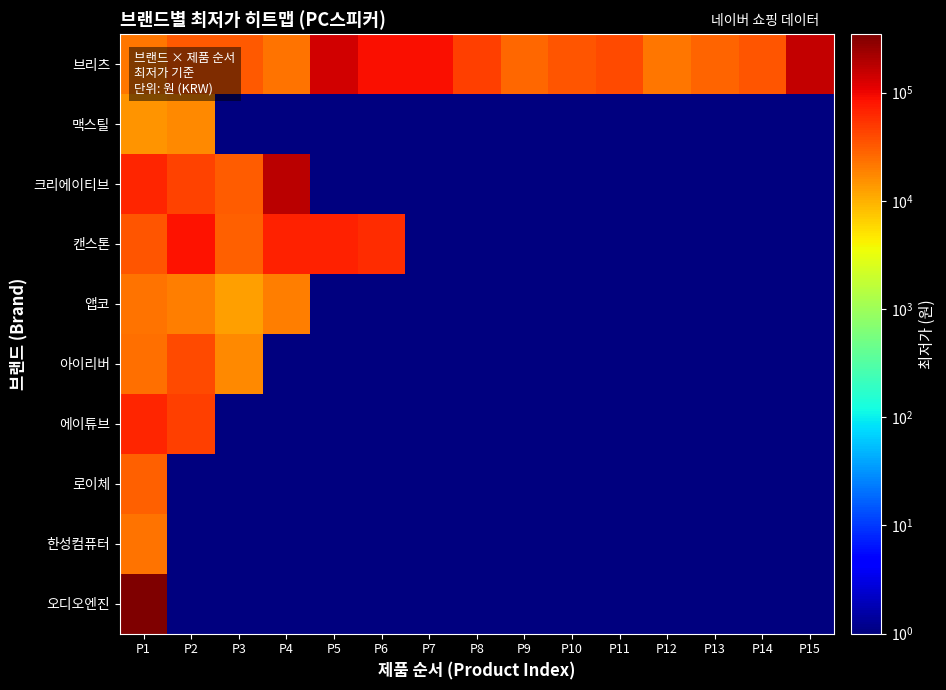

What is the difference between the highest and lowest values at P13?

27699